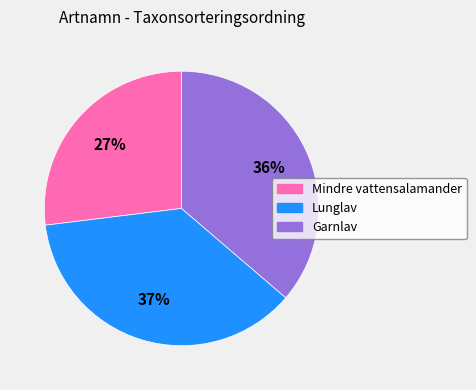

Does any single category account for the majority?

No